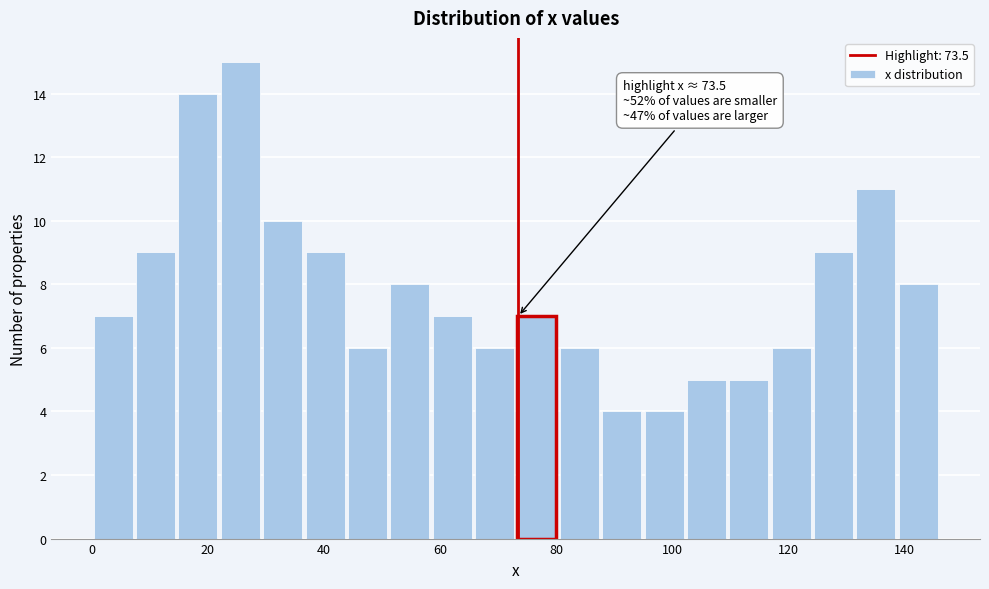

Around what value on the x-axis is the tallest bar? Give the approximate position of its centre, as read against the axis.

26